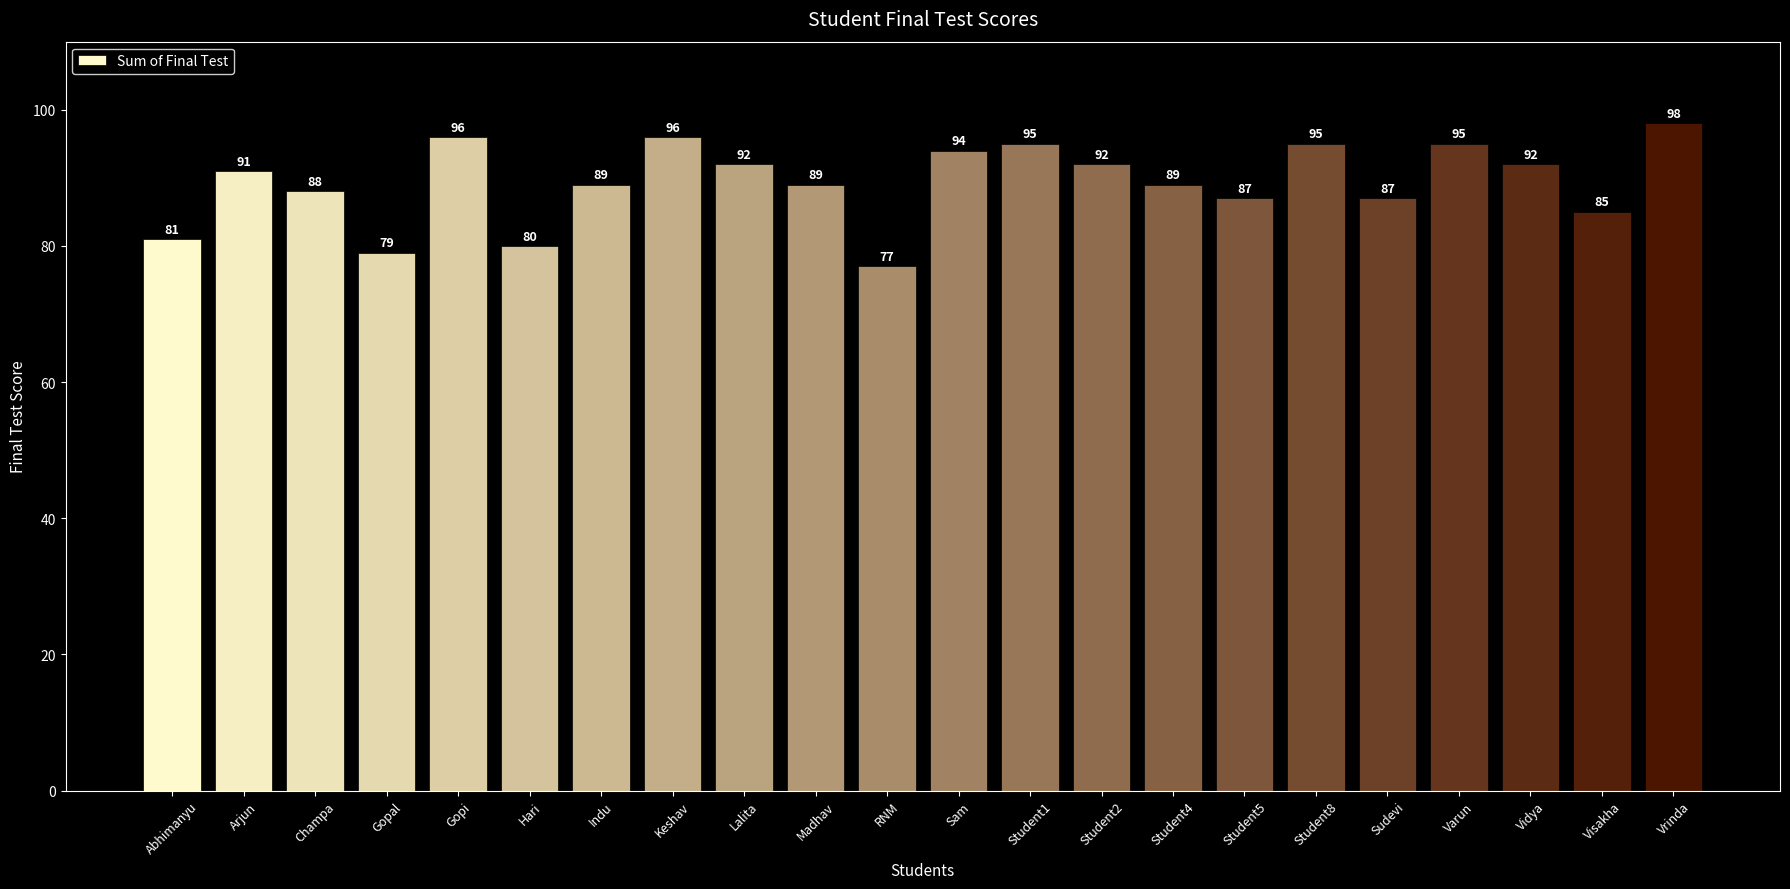

Between Gopi and Abhimanyu, which is larger?

Gopi